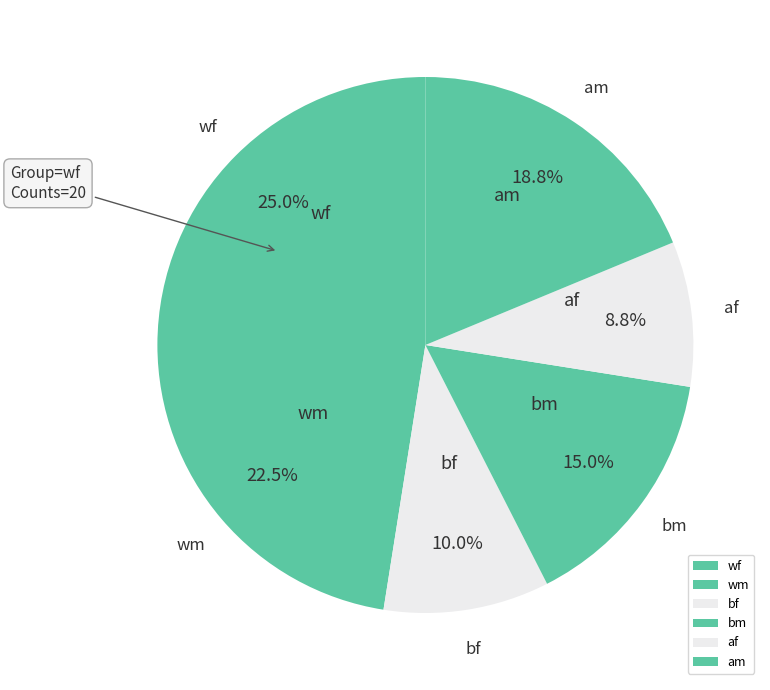

Which category has the biggest portion of the pie?

wf